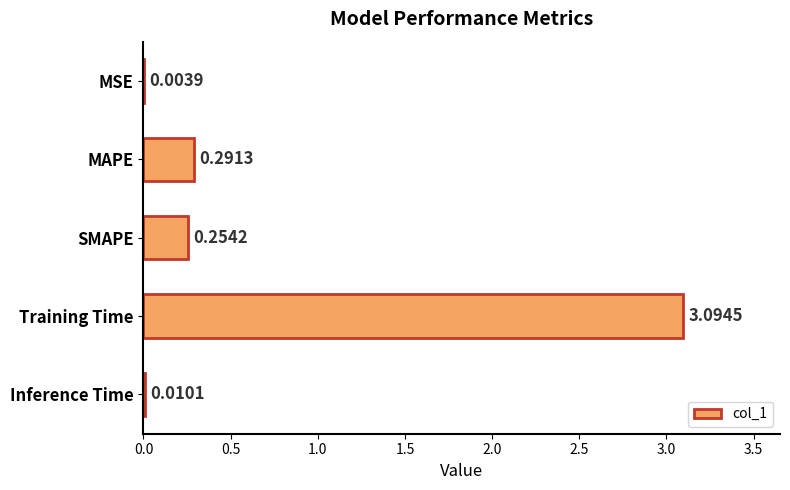

Between Training Time and MSE, which is larger?

Training Time